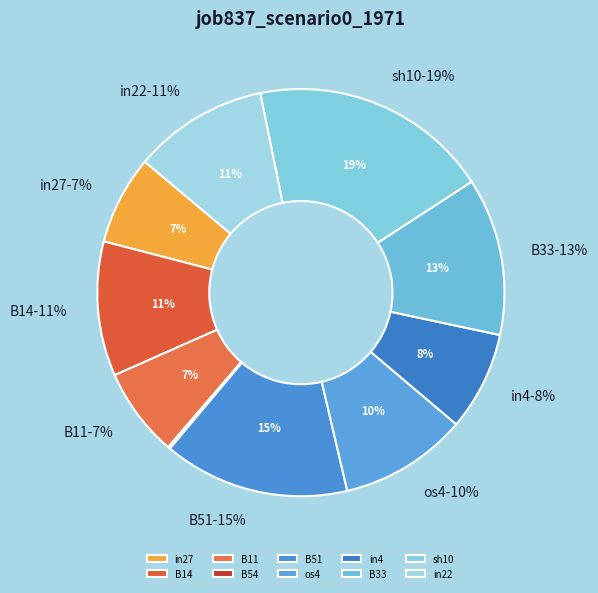

What is the smallest slice in the pie chart?

B54